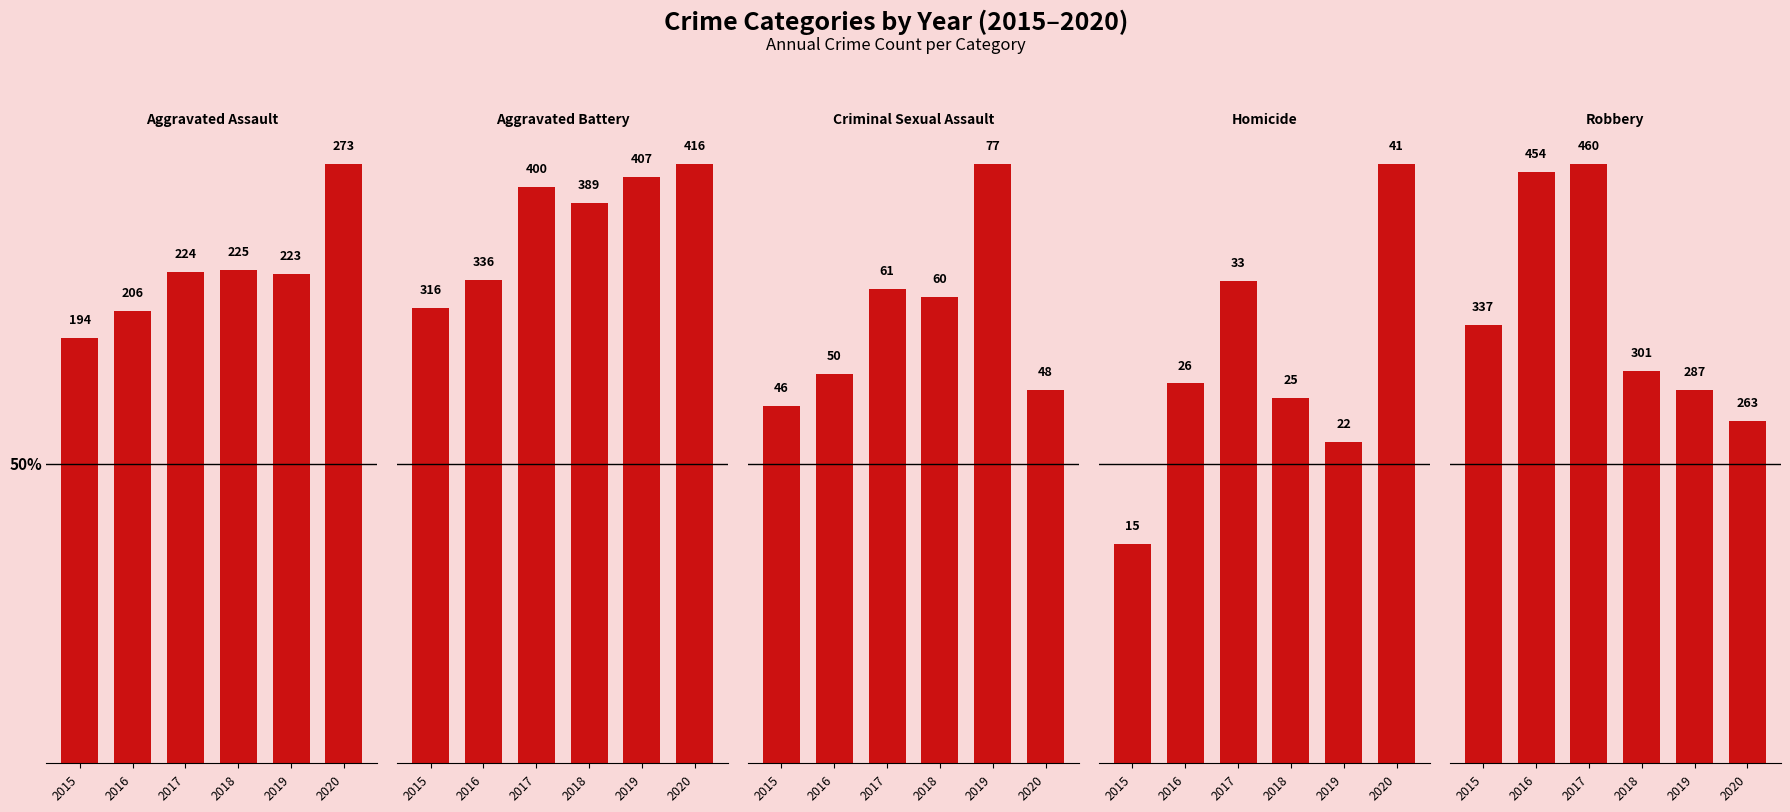

At how many categories does at least one series exceed 141?

6